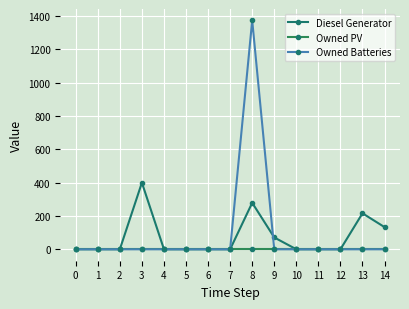

Reading left to right, extract all data points from this chart.

Diesel Generator: 0	0	0	400	0	0	0	0	279	71	0	0	0	216	133
Owned PV: 0	0	0	0	0	0	0	0	0	0	0	0	0	0	0
Owned Batteries: 0	0	0	0	0	0	0	0	1374	0	0	0	0	0	0